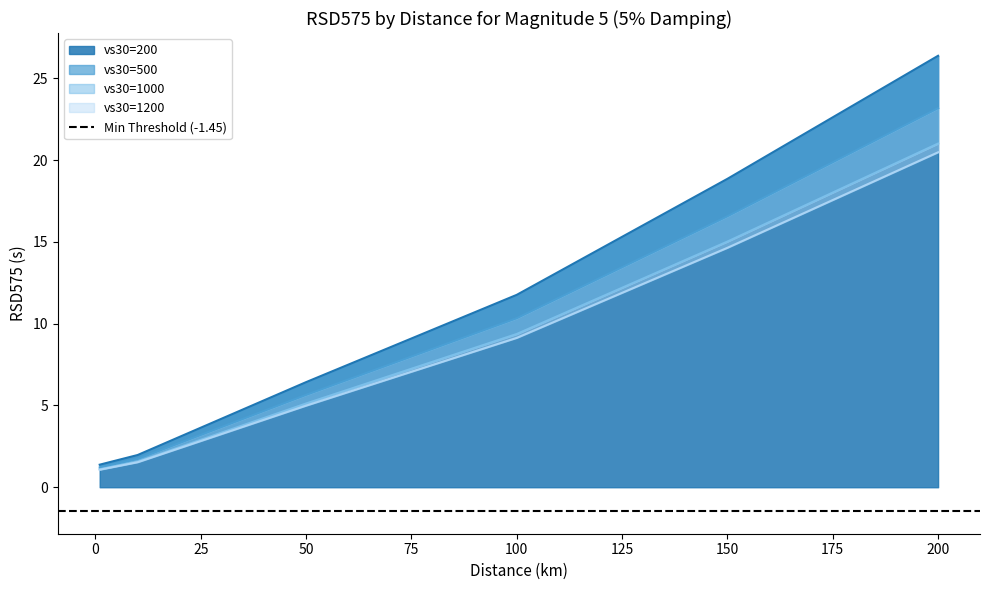

At how many categories does at least one series exceed 20?

1